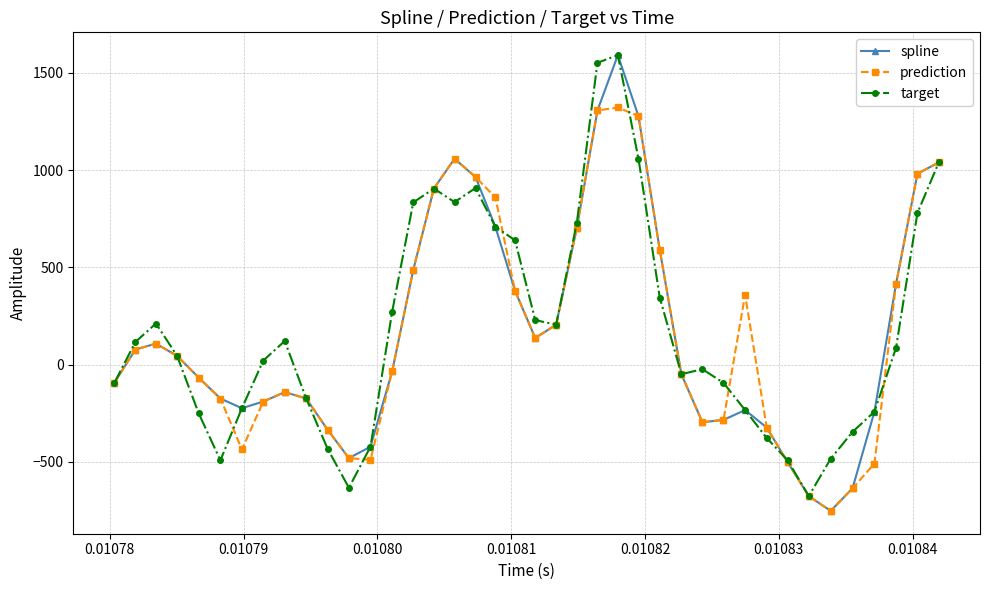

What is the highest value of the spline series?

1591.2